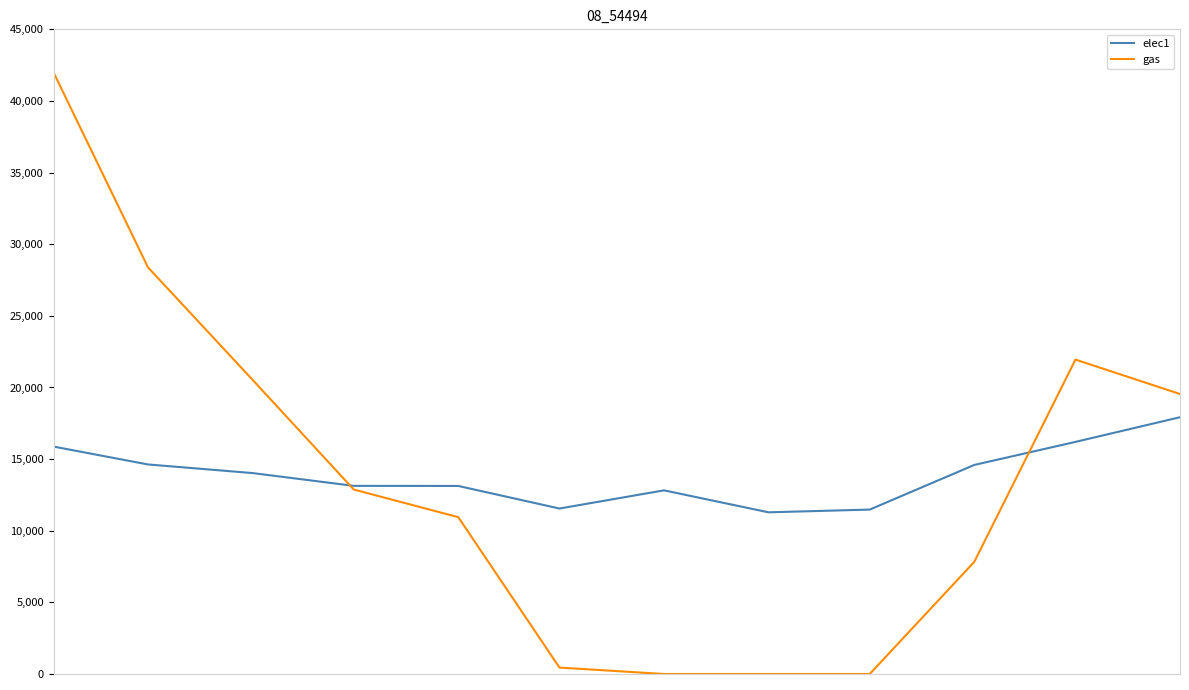

Which series has the widest spread of values?

gas